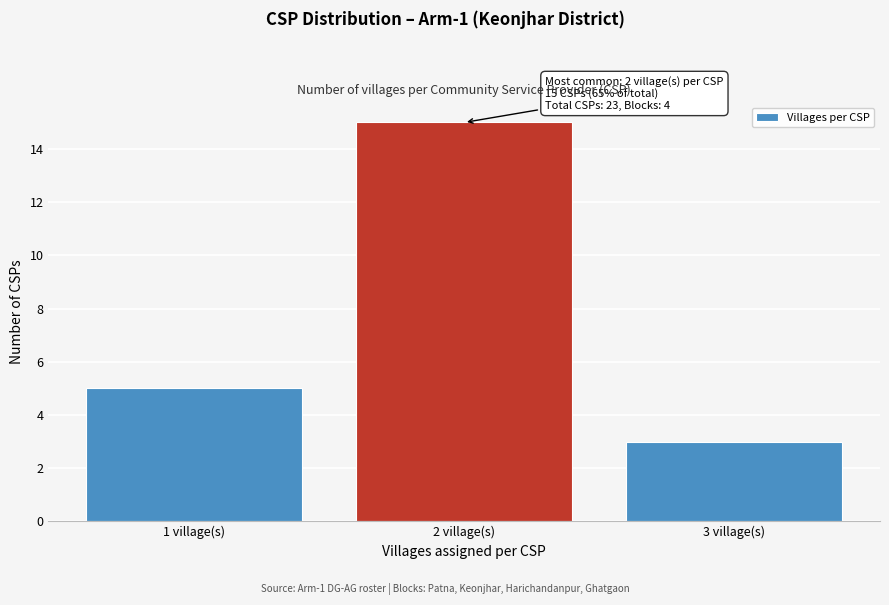

Over which range of the x-axis is the bar tallest?

1.5 to 2.5